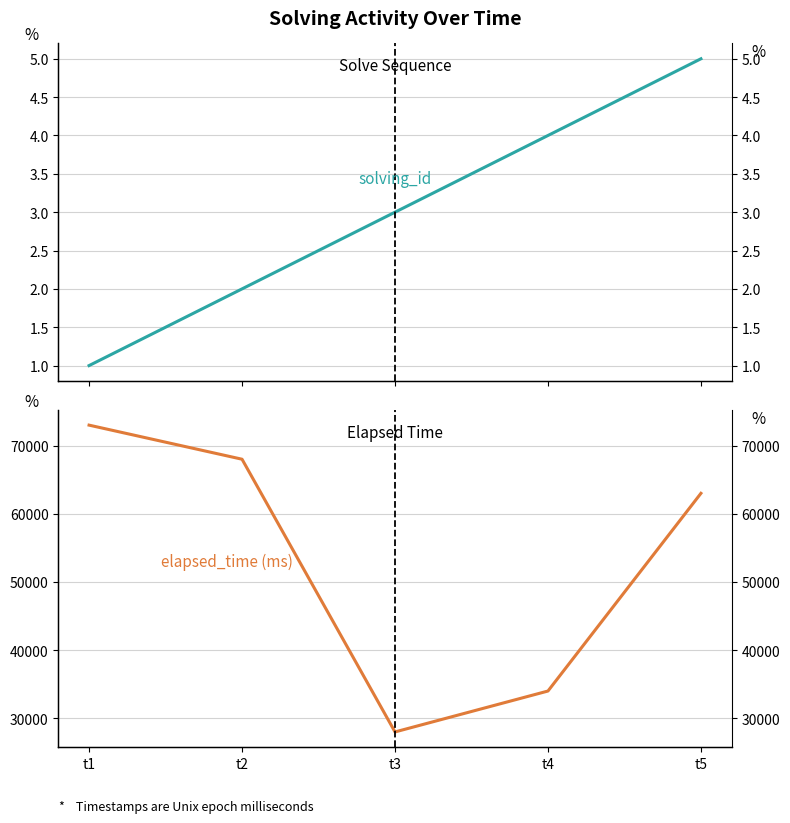

Is it true that solving_id equals 2 at t4?

False